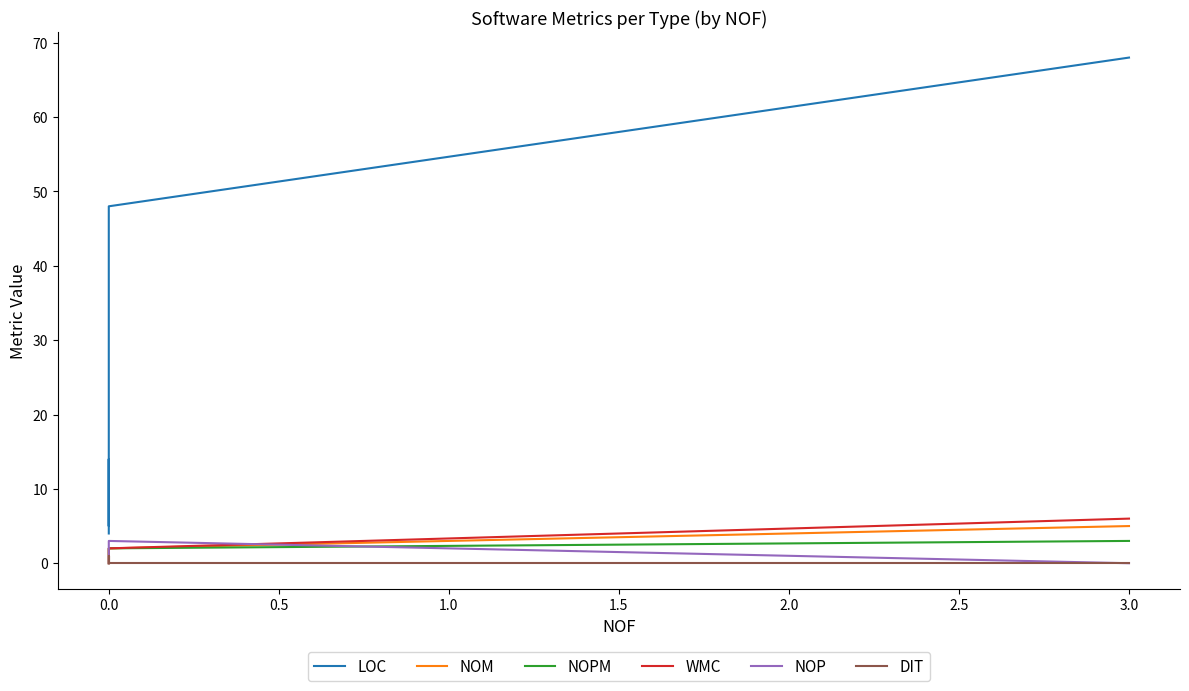

What is the sum of the DIT values at 1.0 and 0.0?

1